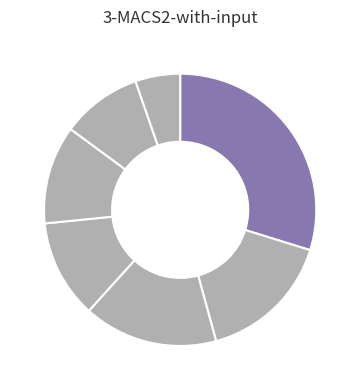

Is there a majority slice in this chart?

No